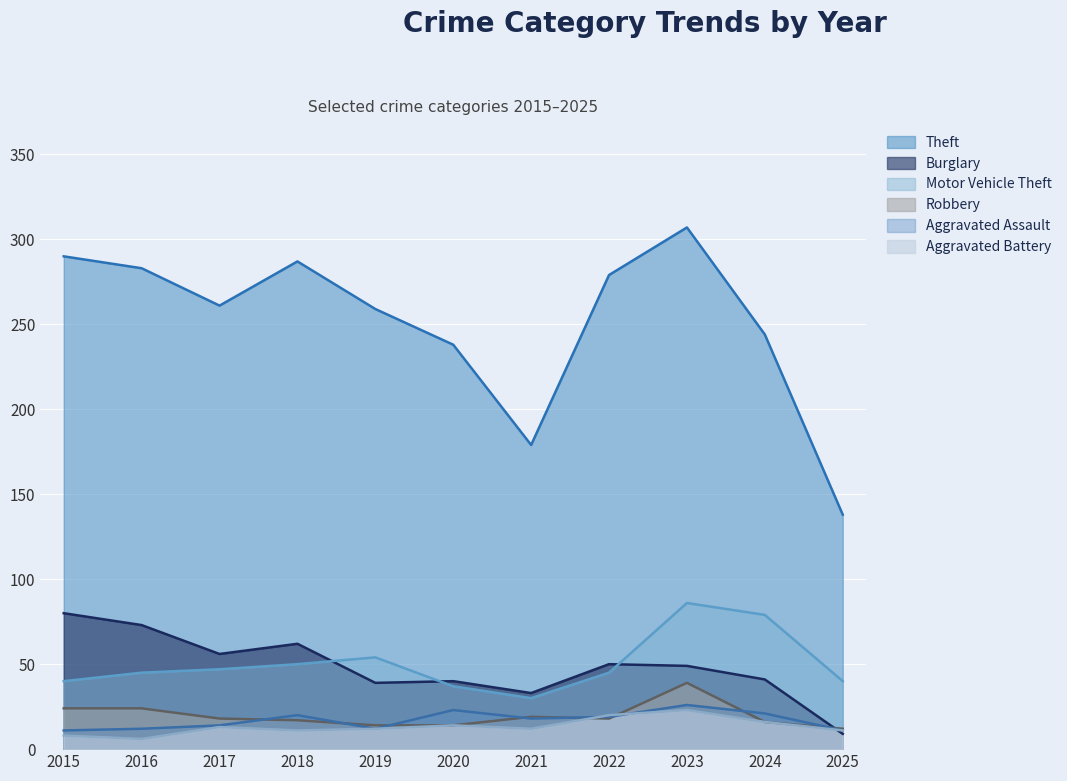

Reading left to right, what are all the values shown in this chart?

Theft: 2015=290	2016=283	2017=261	2018=287	2019=259	2020=238	2021=179	2022=279	2023=307	2024=244	2025=138
Burglary: 2015=80	2016=73	2017=56	2018=62	2019=39	2020=40	2021=33	2022=50	2023=49	2024=41	2025=9
Motor Vehicle Theft: 2015=40	2016=45	2017=47	2018=50	2019=54	2020=37	2021=30	2022=45	2023=86	2024=79	2025=40
Robbery: 2015=24	2016=24	2017=18	2018=17	2019=14	2020=14	2021=19	2022=18	2023=39	2024=16	2025=12
Aggravated Assault: 2015=11	2016=12	2017=14	2018=20	2019=12	2020=23	2021=18	2022=19	2023=26	2024=21	2025=11
Aggravated Battery: 2015=8	2016=6	2017=13	2018=11	2019=12	2020=14	2021=12	2022=20	2023=23	2024=16	2025=11